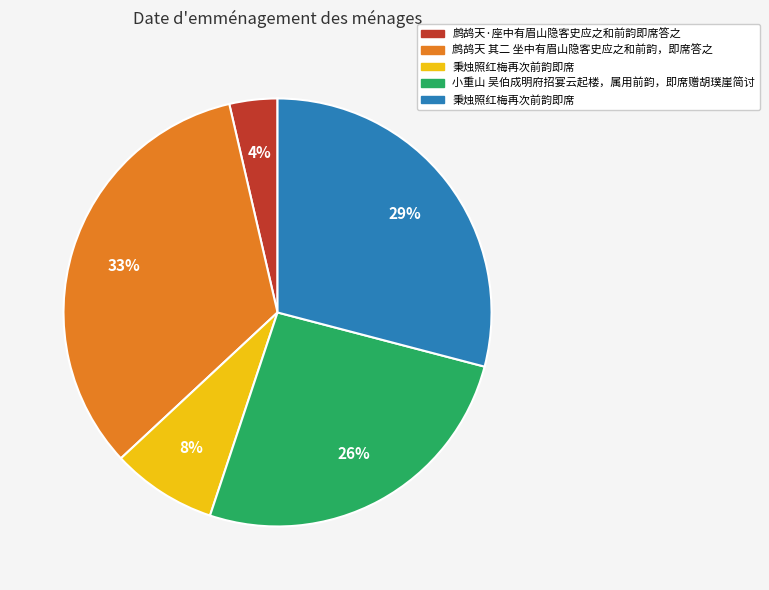

To the nearest percent, what is the average slice percentage?

20%